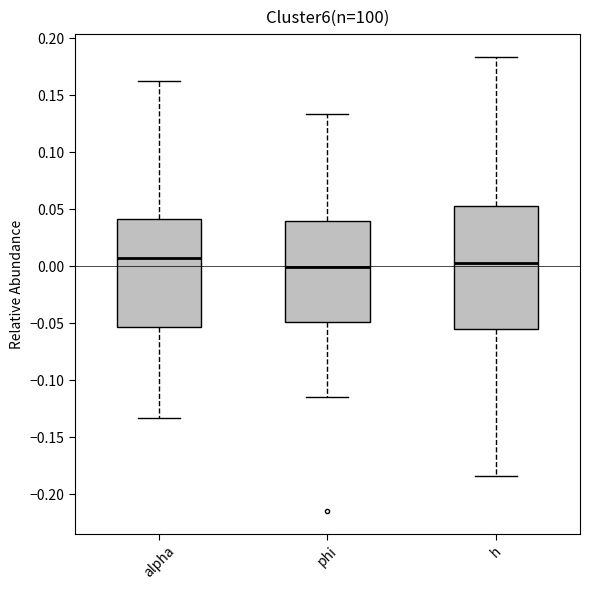

Reading left to right, transcribe this box plot: for each box, give where its median line is, the range the box spans, and where its two whiskers end, as read against the y-axis. The values are not printed on the chart, so give them approximately, as read against the axis.

alpha: median 0.005, box -0.055 to 0.040, whiskers -0.135 to 0.165
phi: median 0.000, box -0.050 to 0.040, whiskers -0.115 to 0.135
h: median 0.005, box -0.055 to 0.055, whiskers -0.185 to 0.185